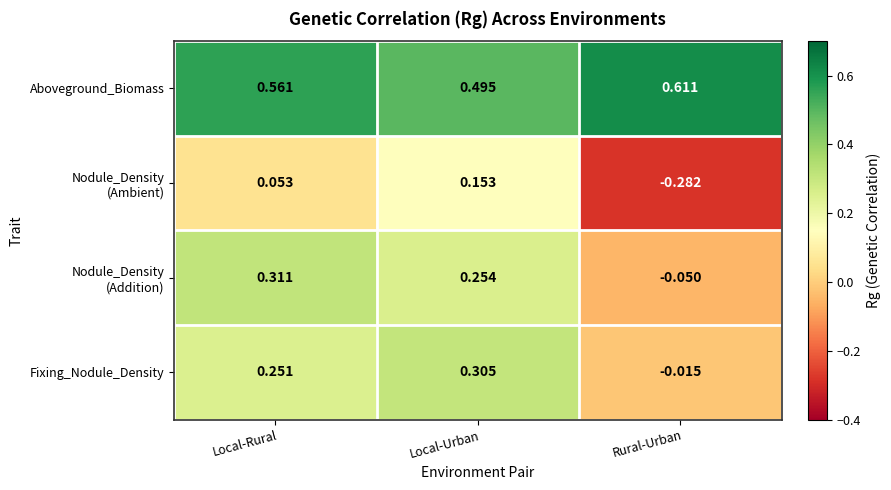

At which category is the sum across all series the highest?

Local-Urban